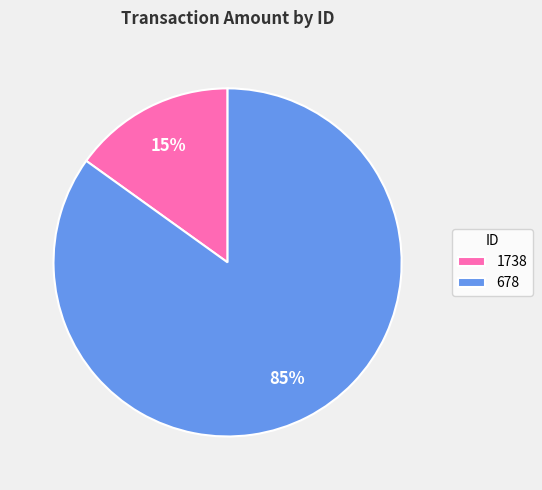

What percentage is the 678 slice, to the nearest percent?

85%